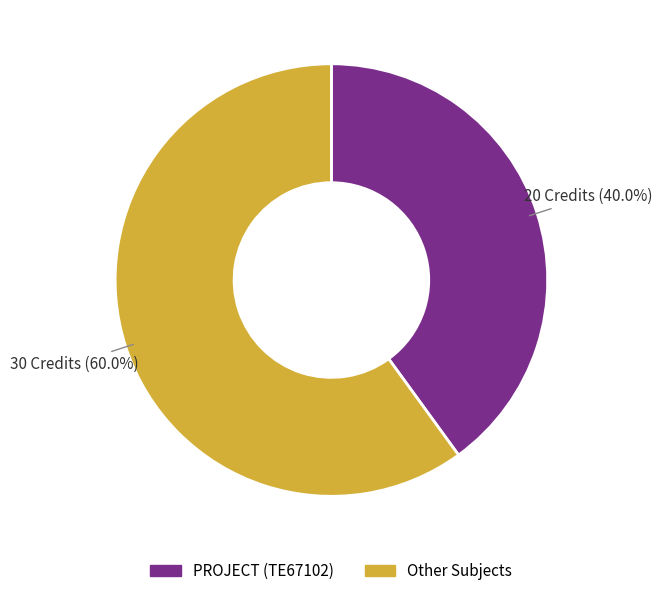

Between PROJECT (TE67102) and Other Subjects, which is larger?

Other Subjects